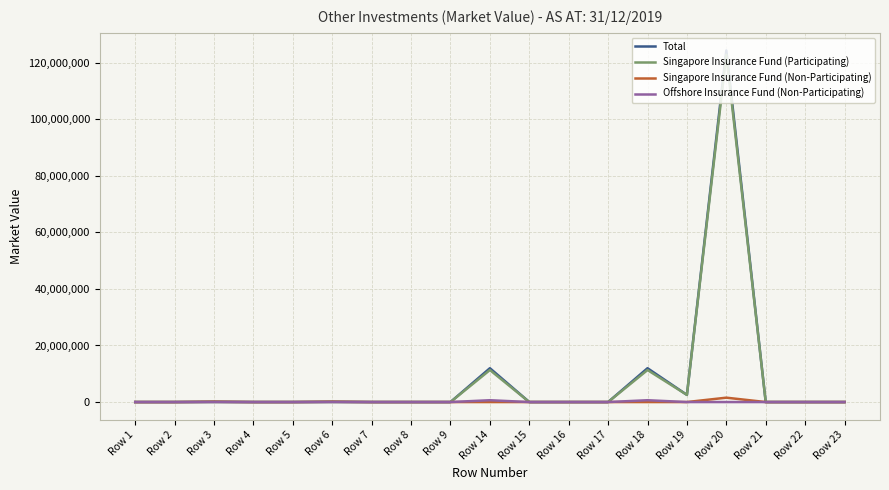

Which series has the widest spread of values?

Total